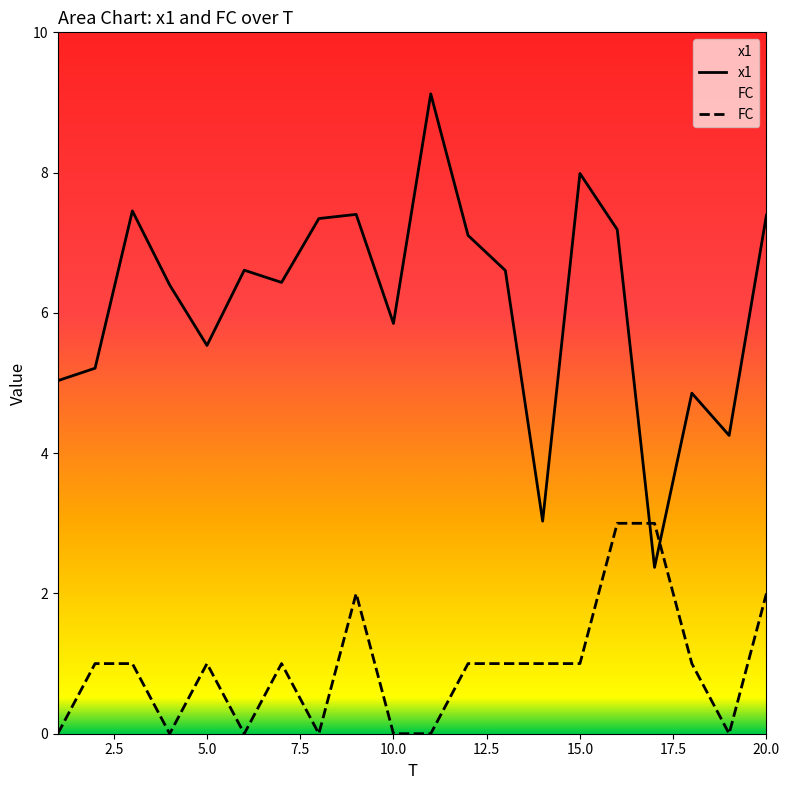

After their last crossing, which series has the higher values: x1 or FC?

x1